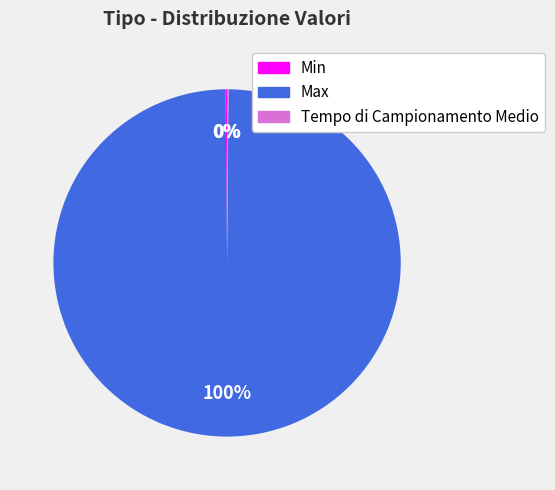

What percentage is the Max slice, to the nearest percent?

100%